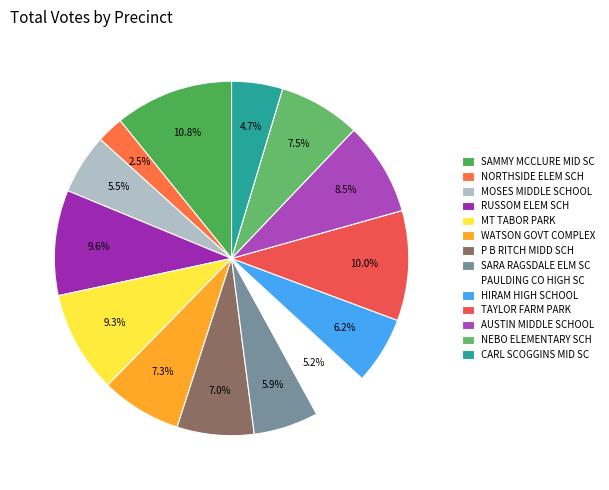

What is the total percentage of P B RITCH MIDD SCH and TAYLOR FARM PARK?

17.1%